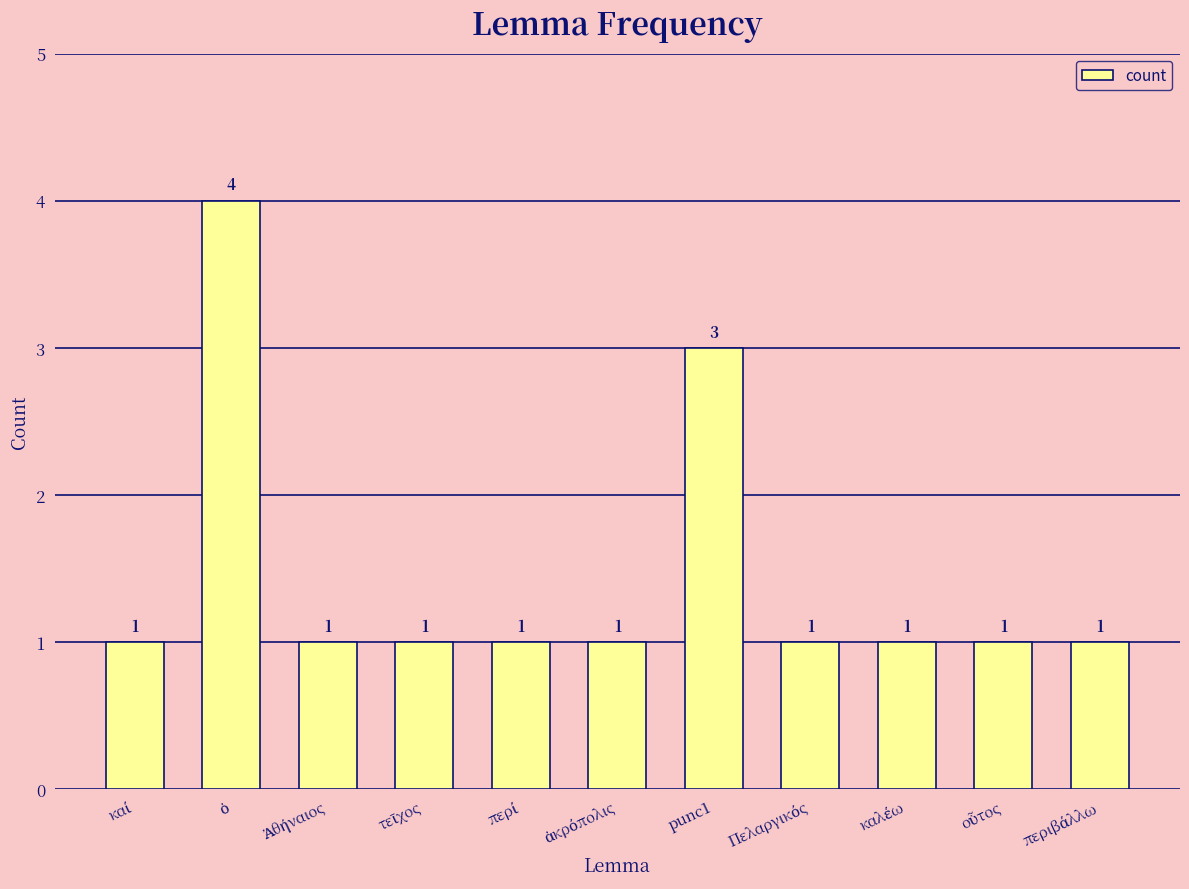

Count the values in the range 1 to 2.

9